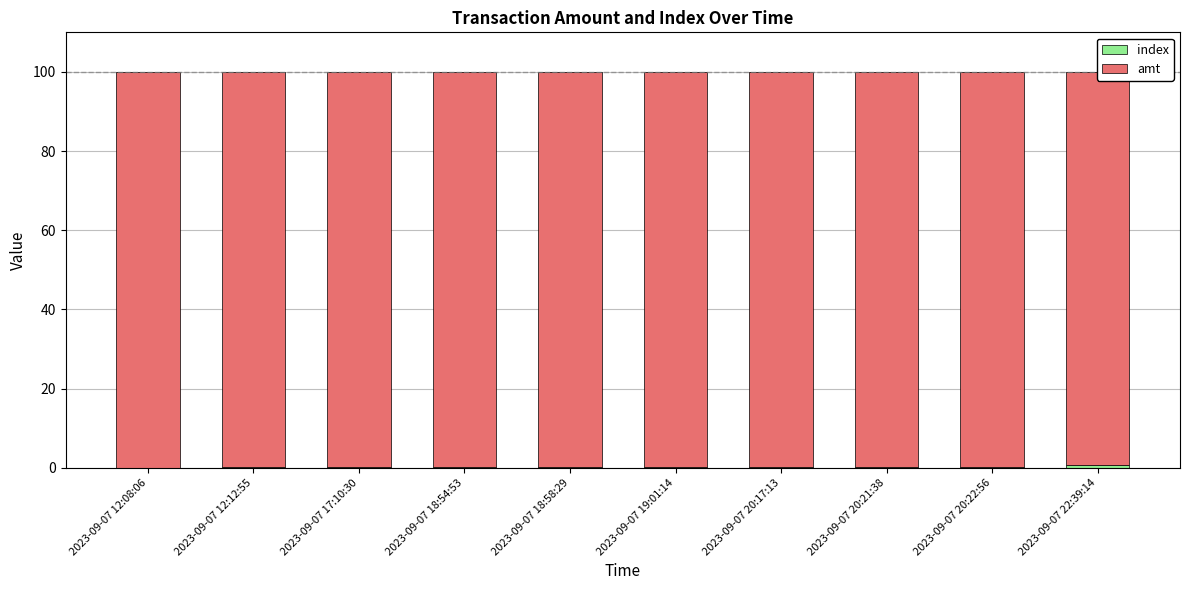

What is the total value across all series at 2023-09-07 17:10:30?

100.0